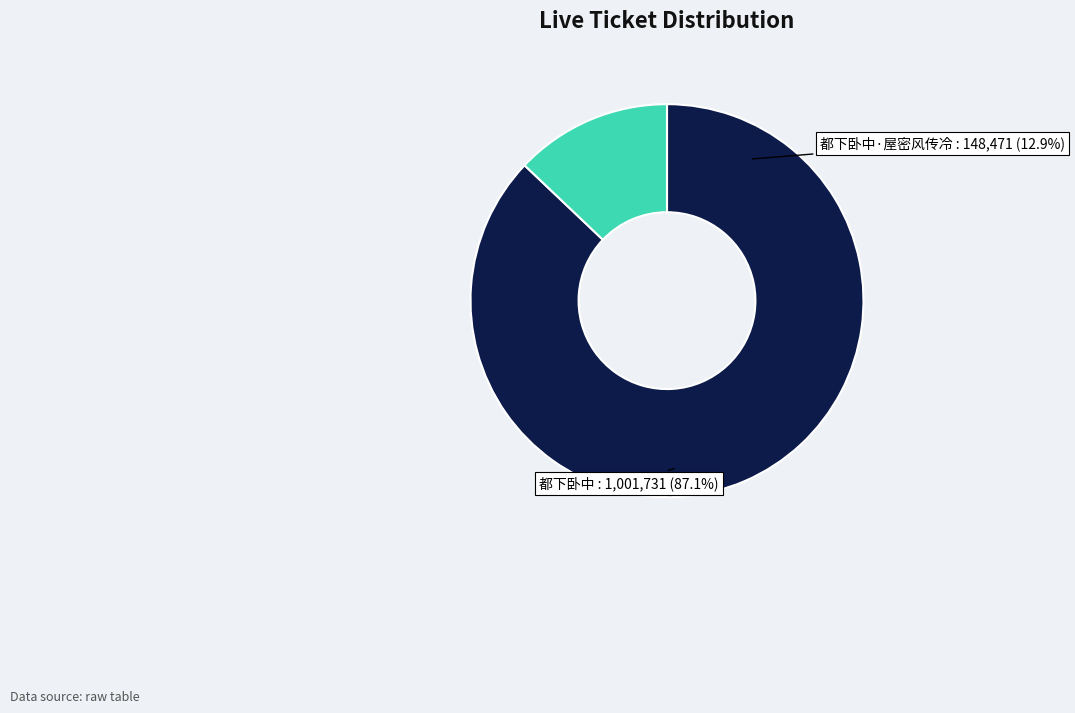

How many segments does this pie chart have?

2